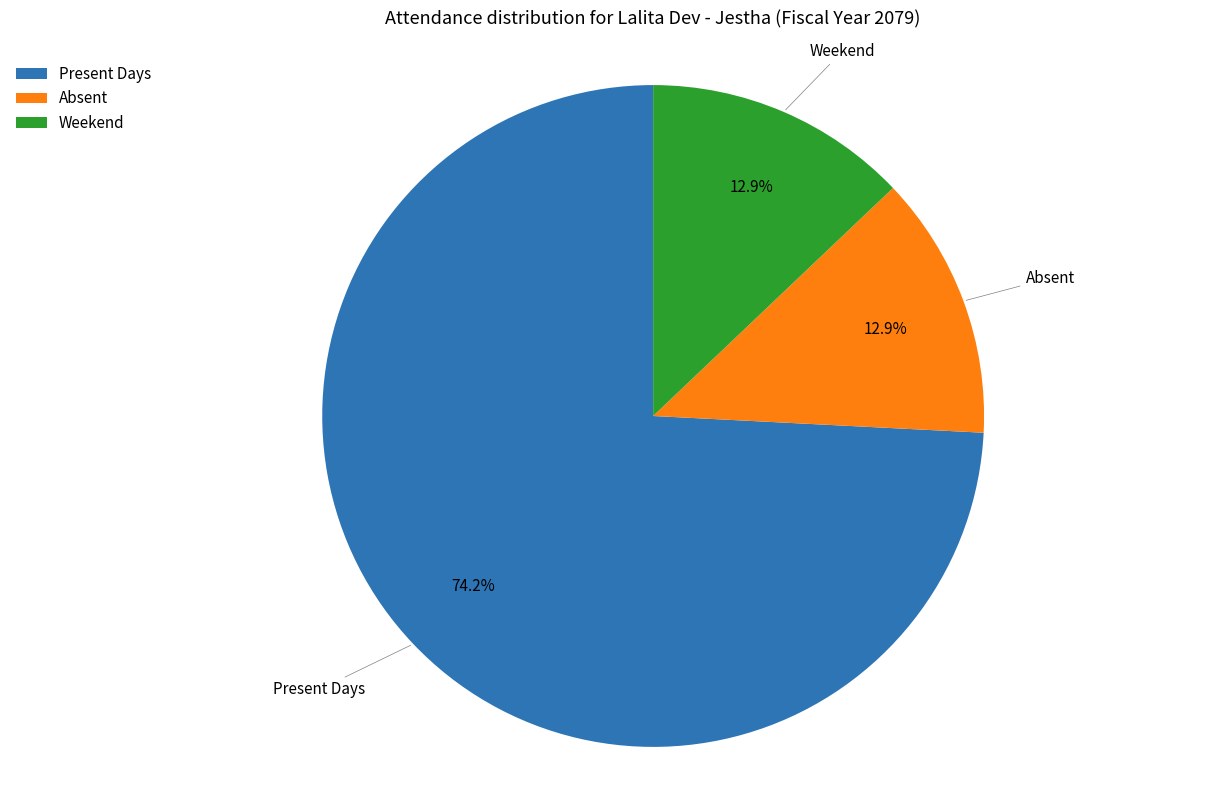

Does any single category account for the majority?

Yes